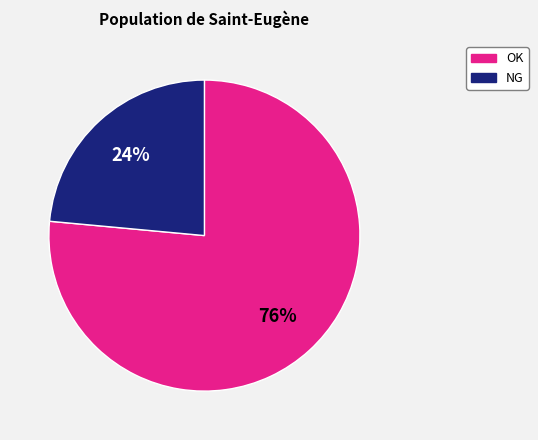

To the nearest percent, what is the average slice percentage?

50%